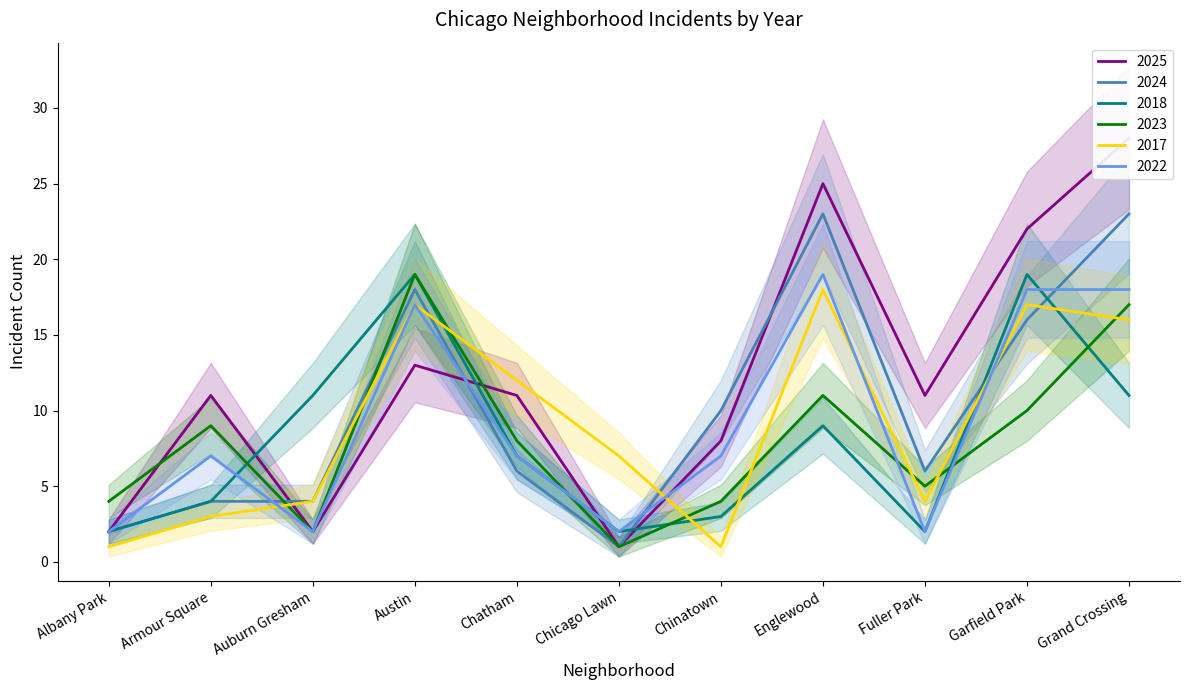

Reading left to right, list all the values displayed in this chart.

2025: Albany Park=2	Armour Square=11	Auburn Gresham=2	Austin=13	Chatham=11	Chicago Lawn=1	Chinatown=8	Englewood=25	Fuller Park=11	Garfield Park=22	Grand Crossing=28
2024: Albany Park=2	Armour Square=4	Auburn Gresham=4	Austin=18	Chatham=6	Chicago Lawn=1	Chinatown=10	Englewood=23	Fuller Park=6	Garfield Park=16	Grand Crossing=23
2018: Albany Park=2	Armour Square=4	Auburn Gresham=11	Austin=19	Chatham=7	Chicago Lawn=2	Chinatown=3	Englewood=9	Fuller Park=2	Garfield Park=19	Grand Crossing=11
2023: Albany Park=4	Armour Square=9	Auburn Gresham=2	Austin=19	Chatham=8	Chicago Lawn=1	Chinatown=4	Englewood=11	Fuller Park=5	Garfield Park=10	Grand Crossing=17
2017: Albany Park=1	Armour Square=3	Auburn Gresham=4	Austin=17	Chatham=12	Chicago Lawn=7	Chinatown=1	Englewood=18	Fuller Park=4	Garfield Park=17	Grand Crossing=16
2022: Albany Park=2	Armour Square=7	Auburn Gresham=2	Austin=17	Chatham=7	Chicago Lawn=2	Chinatown=7	Englewood=19	Fuller Park=2	Garfield Park=18	Grand Crossing=18